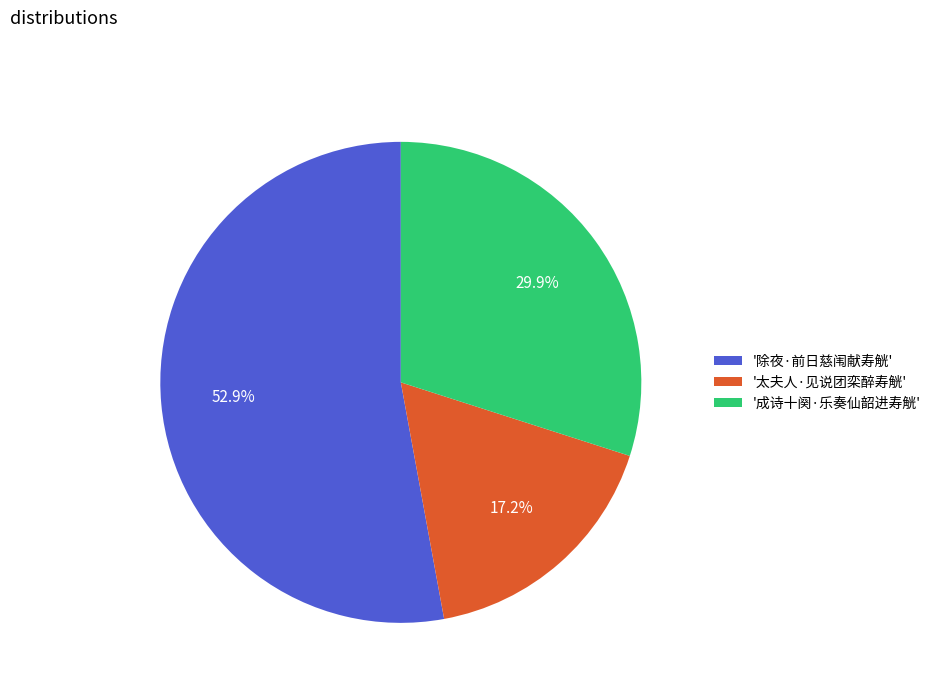

Which slice is the largest?

'除夜·前日慈闱献寿觥'